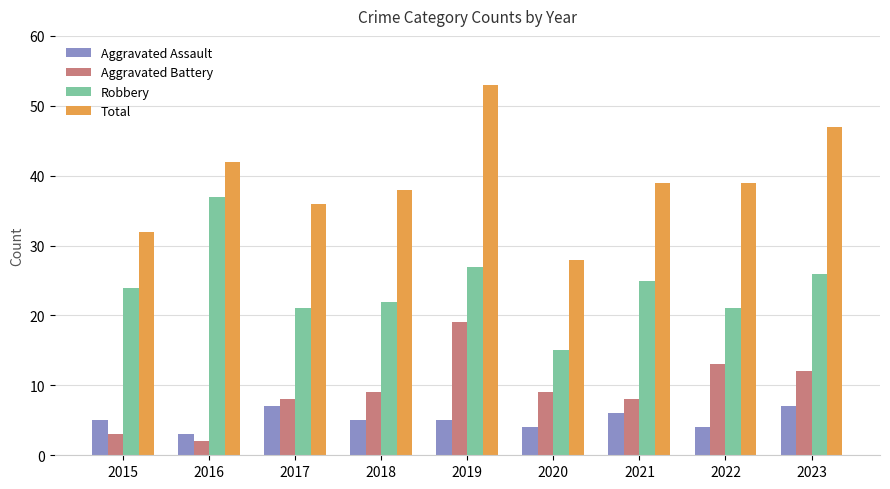

What are all the series names shown in the legend?

Aggravated Assault, Aggravated Battery, Robbery, Total